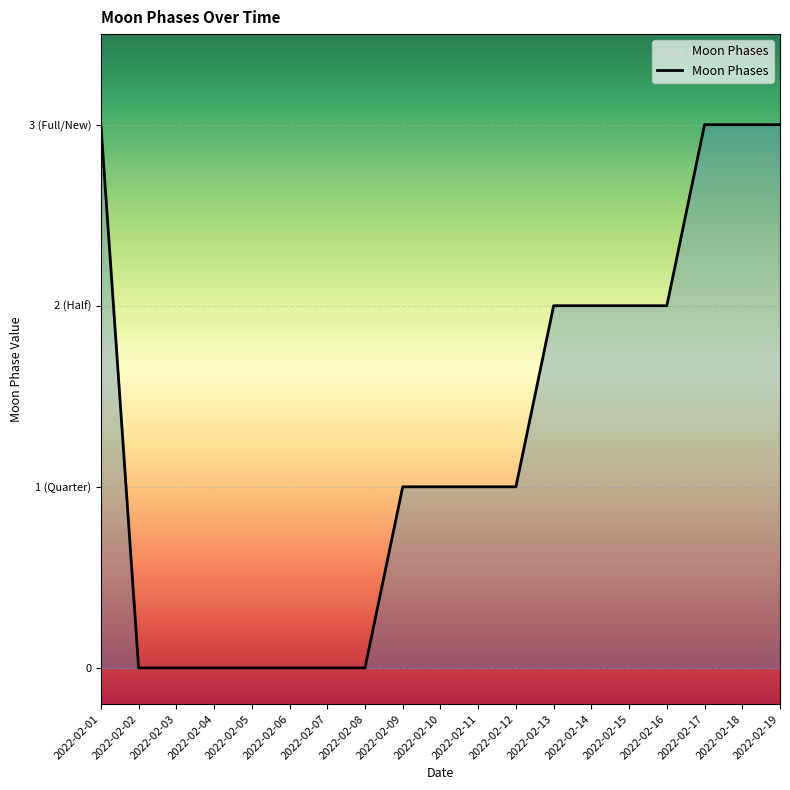

At which label is the value closest to 1?

2022-02-09